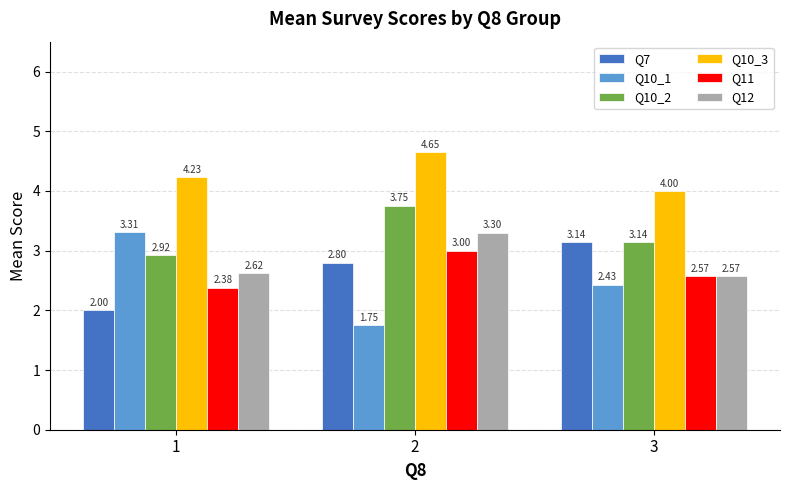

What is the difference between the maximum and minimum values in the Q12 series?

0.7